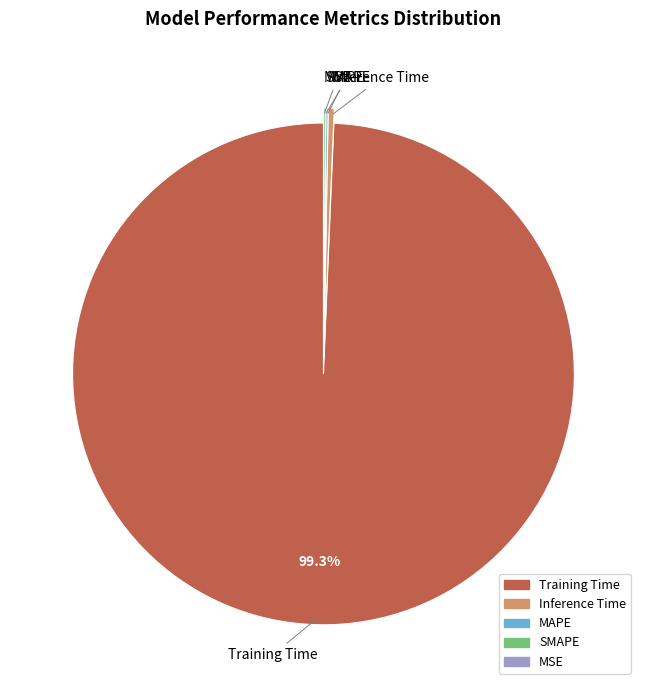

Which category has the biggest portion of the pie?

Training Time